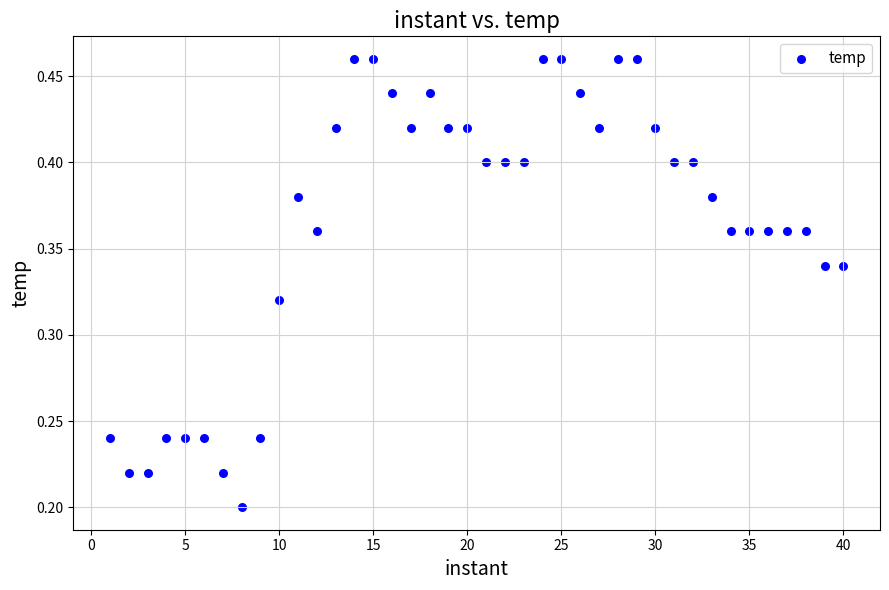

What is the range of X values (max minus min)?

39.0